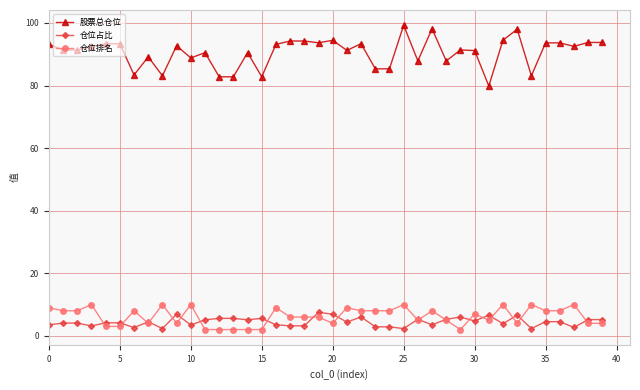

True or false: 股票总仓位 has more than 0 points higher than both neighbors.

True